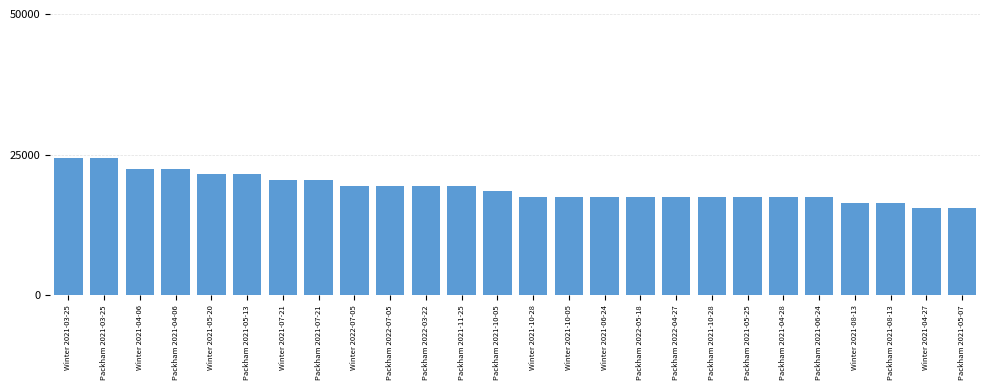

What is the minimum value shown in the chart?

15500